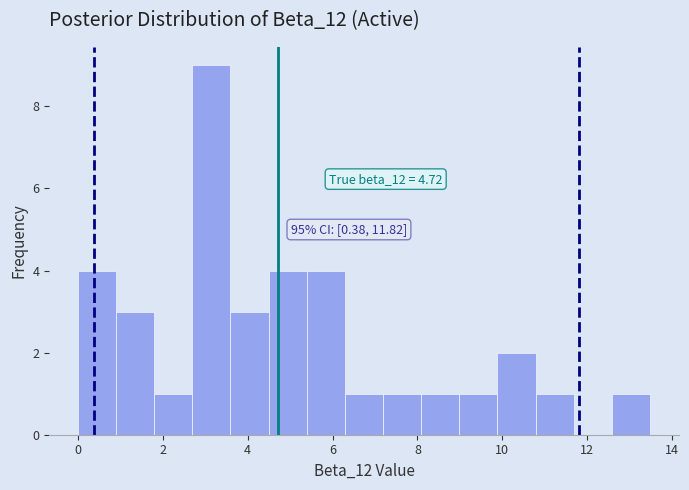

Over which range of the x-axis is the bar tallest?

2.6 to 3.6